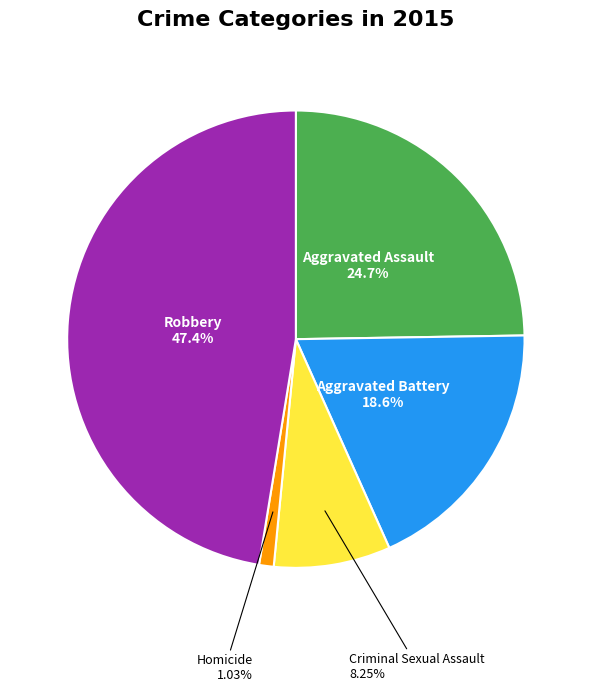

To the nearest percent, what percentage of the pie is Robbery?

47%